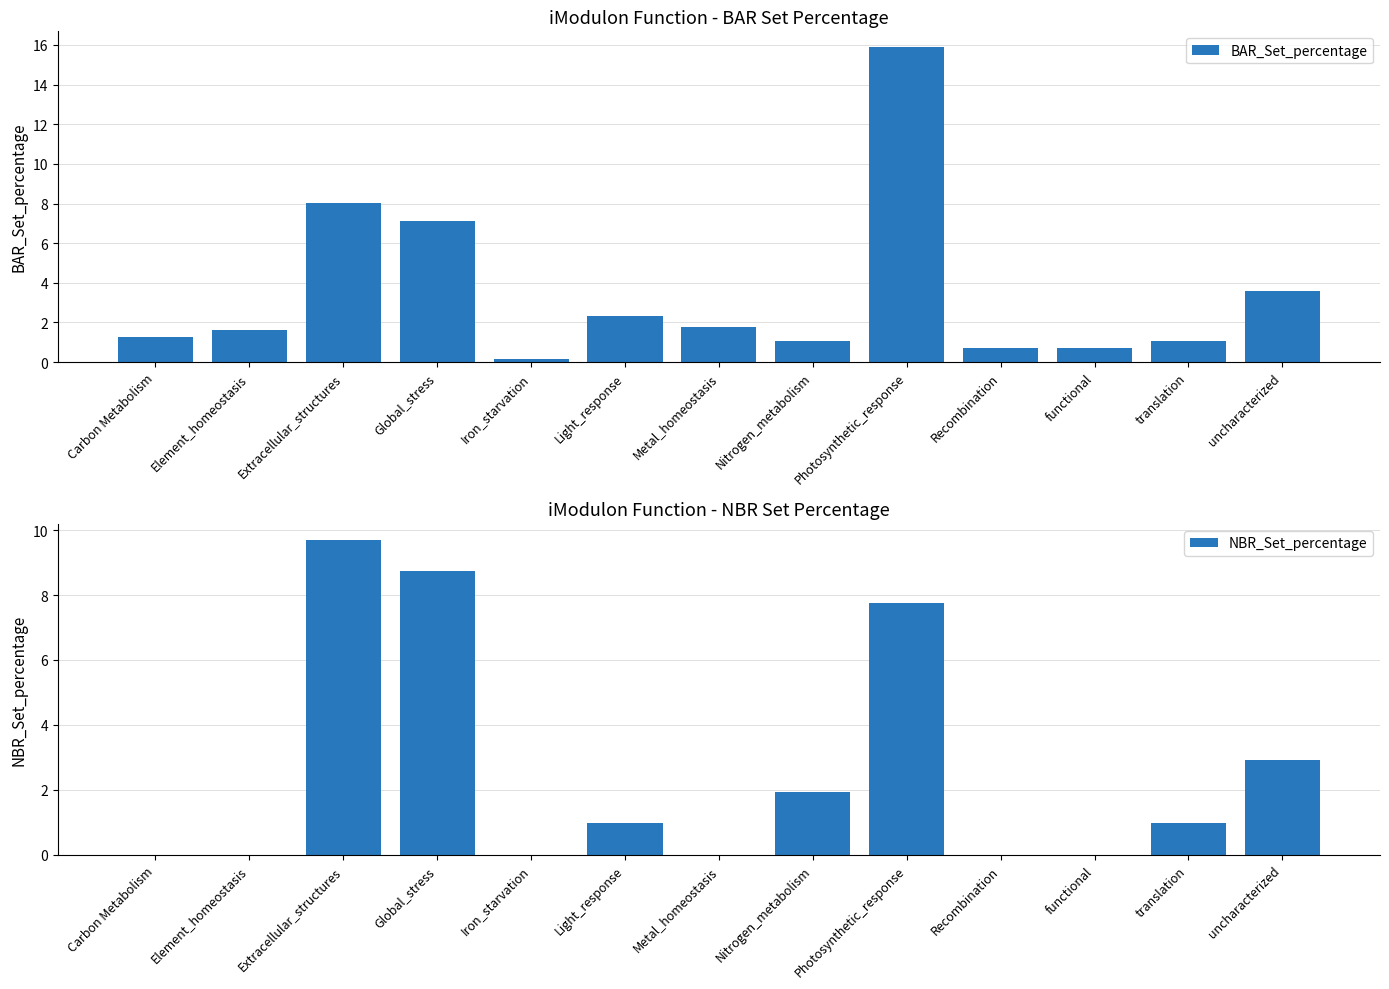

Is it true that NBR_Set_percentage equals 1.0 at translation?

True